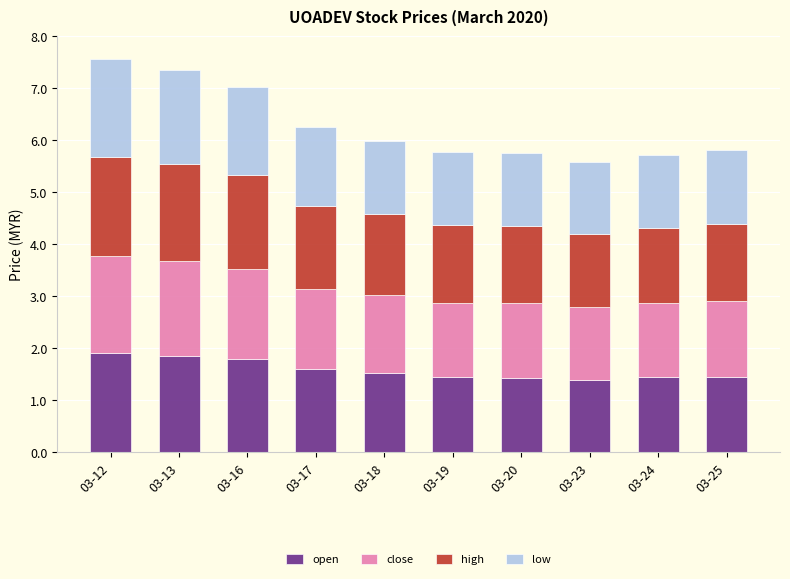

What is the total value across all series at 03-23?

5.6